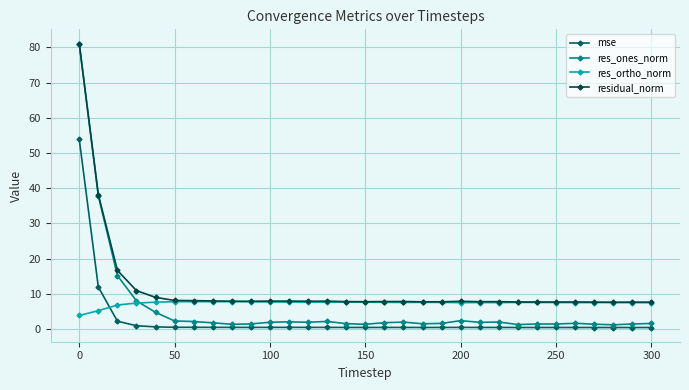

At which category is the sum across all series the highest?

0